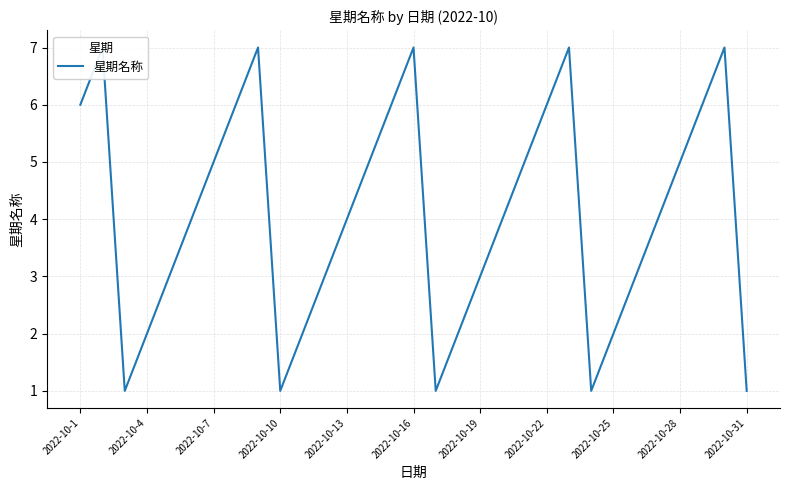

Reading left to right, what are all the values shown in this chart?

6	7	1	2	3	4	5	6	7	1	2	3	4	5	6	7	1	2	3	4	5	6	7	1	2	3	4	5	6	7	1